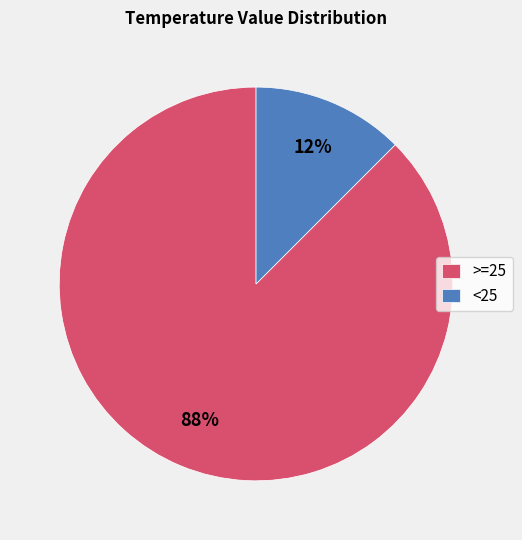

Combined, do <25 and >=25 account for over 50%?

Yes